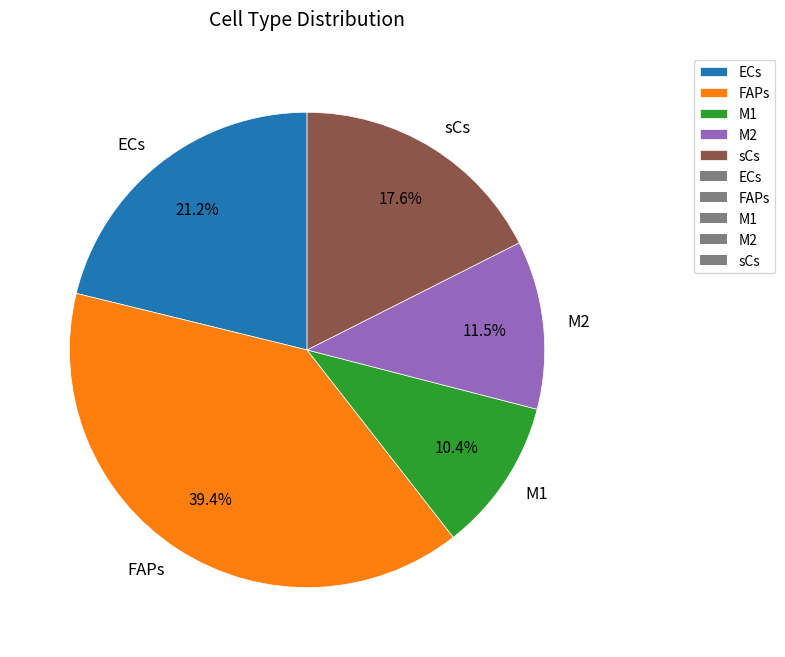

To the nearest percent, what percentage of the pie is sCs?

18%